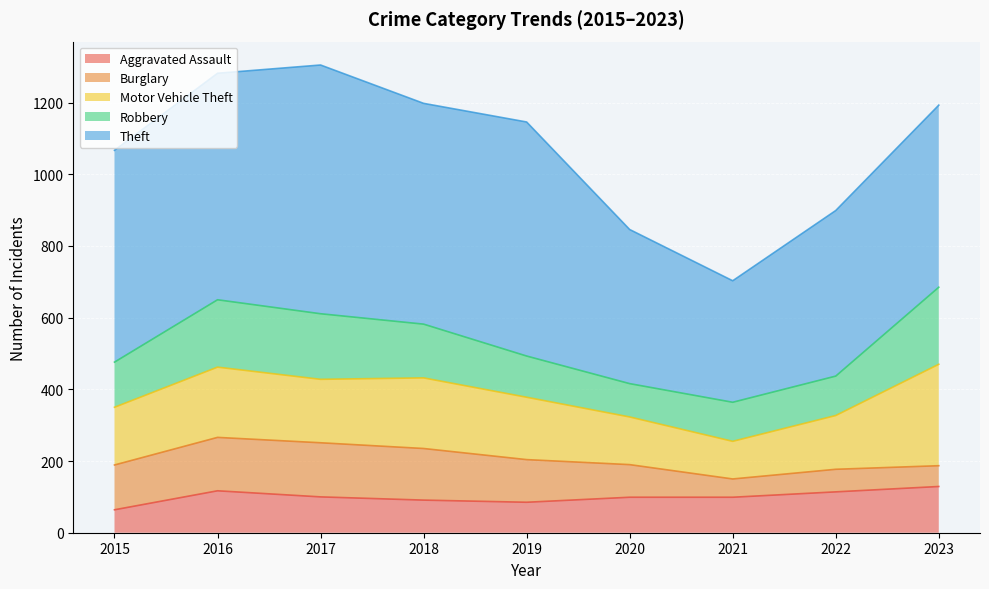

List the labels in order of Robbery value, largest first.

2023, 2016, 2017, 2018, 2015, 2019, 2022, 2021, 2020